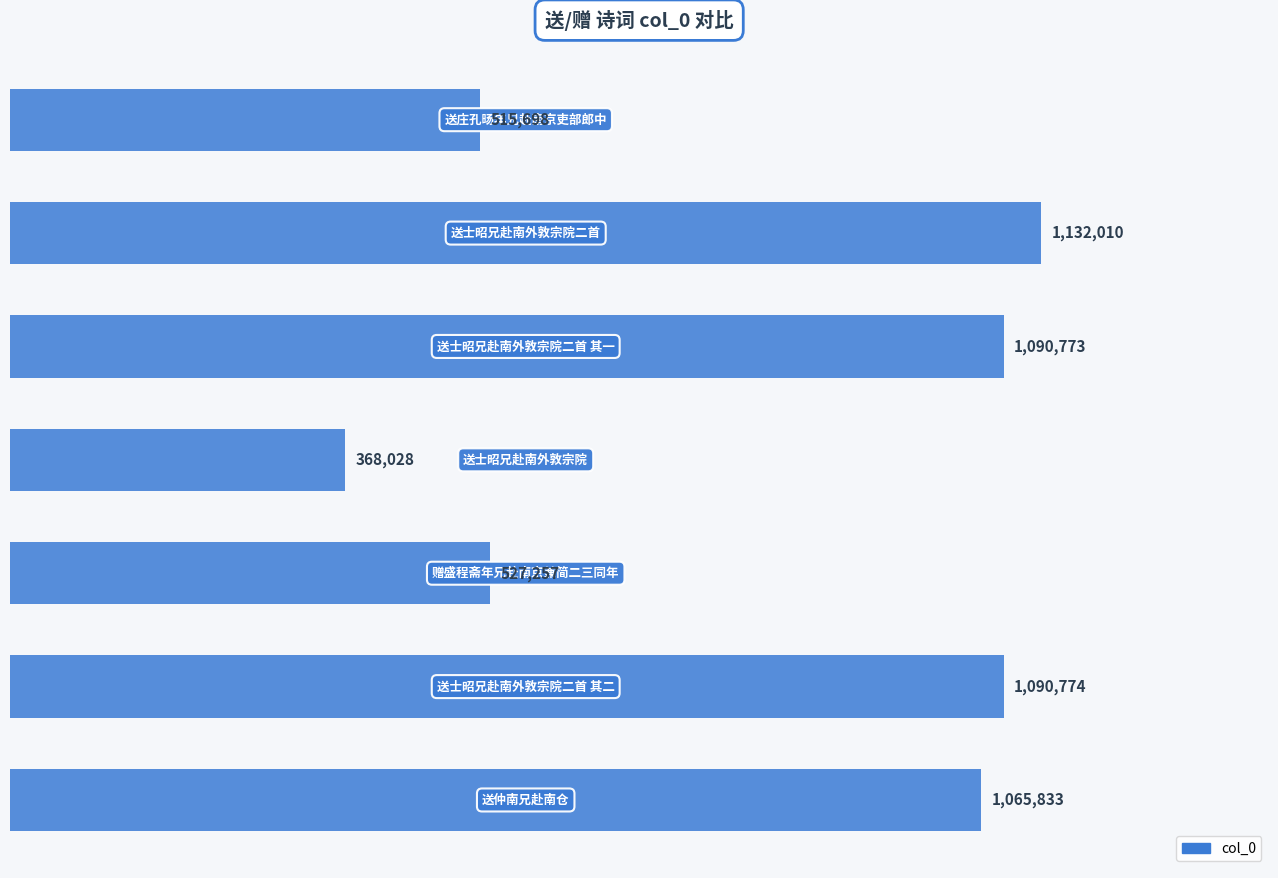

What is the value of the 5th bar from the top?

527257